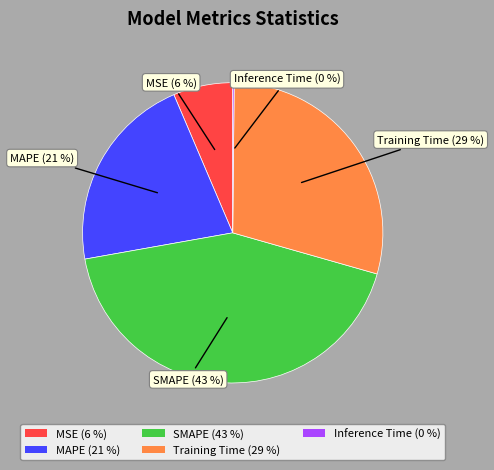

Between SMAPE and Training Time, which is larger?

SMAPE